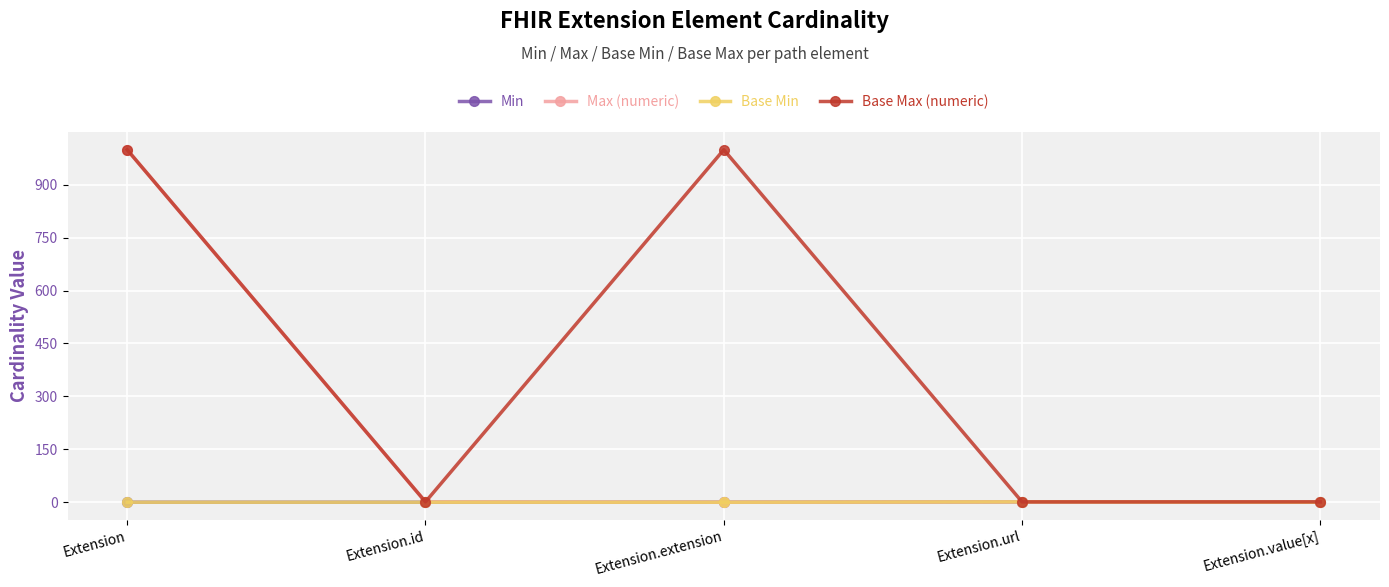

The Base Min series shows 0 at Extension.value[x]. True or false?

True